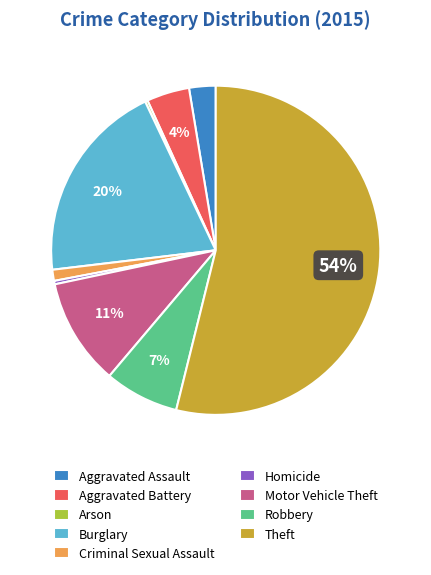

The Burglary slice represents 20% of the pie. True or false?

True